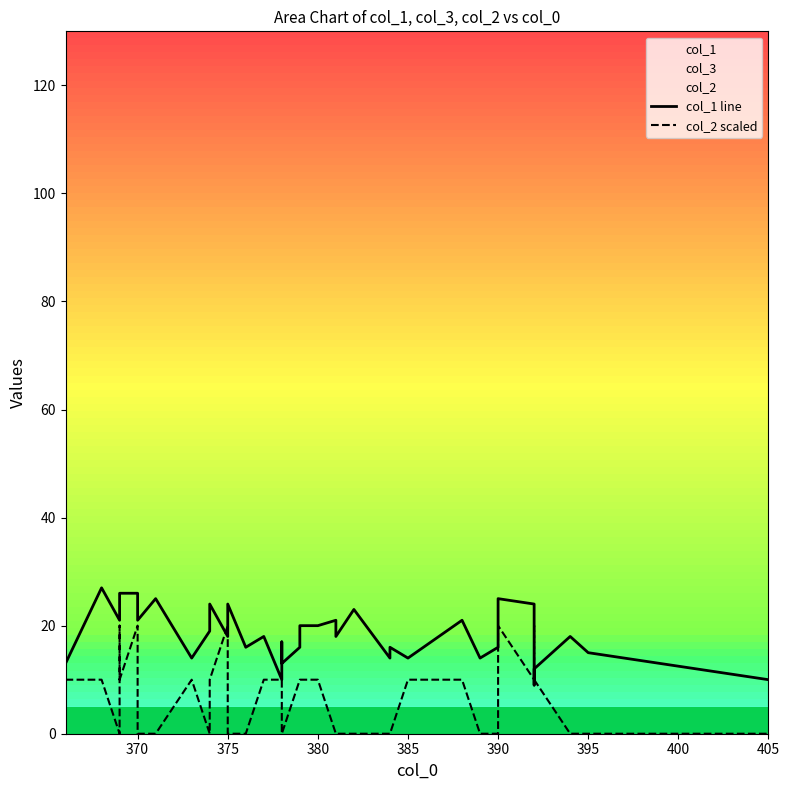

Is the value of col_2 scaled at 10 greater than the value of col_1 line at 24?

No